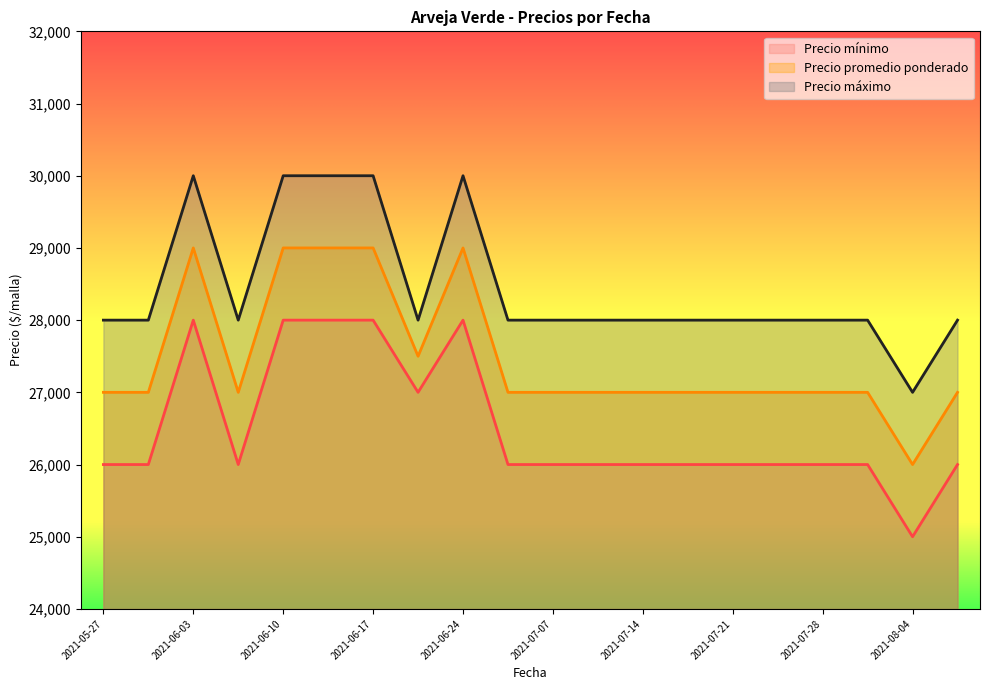

List the series in order of their overall mean, lowest first.

Precio mínimo, Precio promedio ponderado, Precio máximo